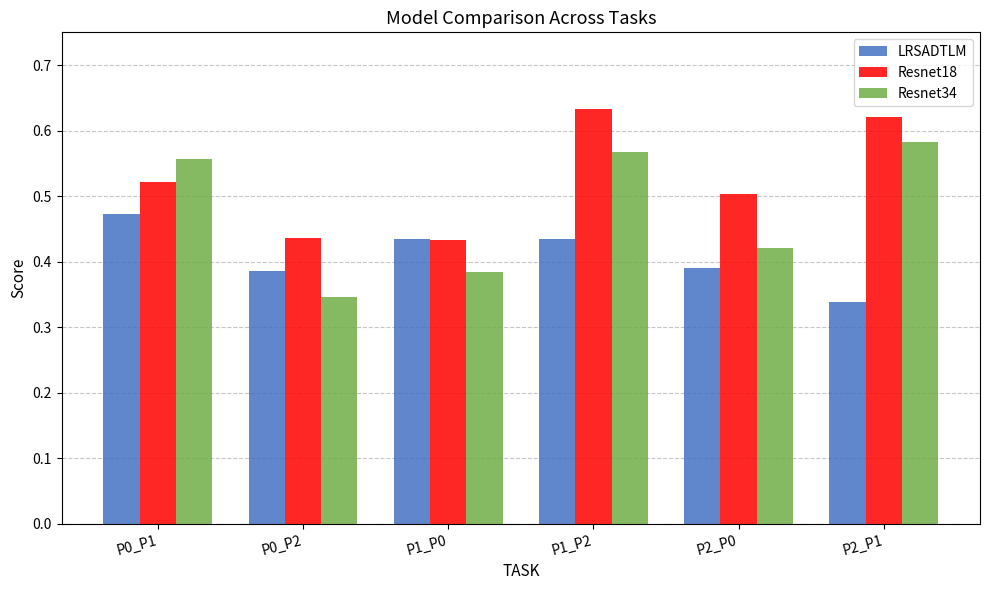

How many Resnet34 values are between 0 and 1?

6